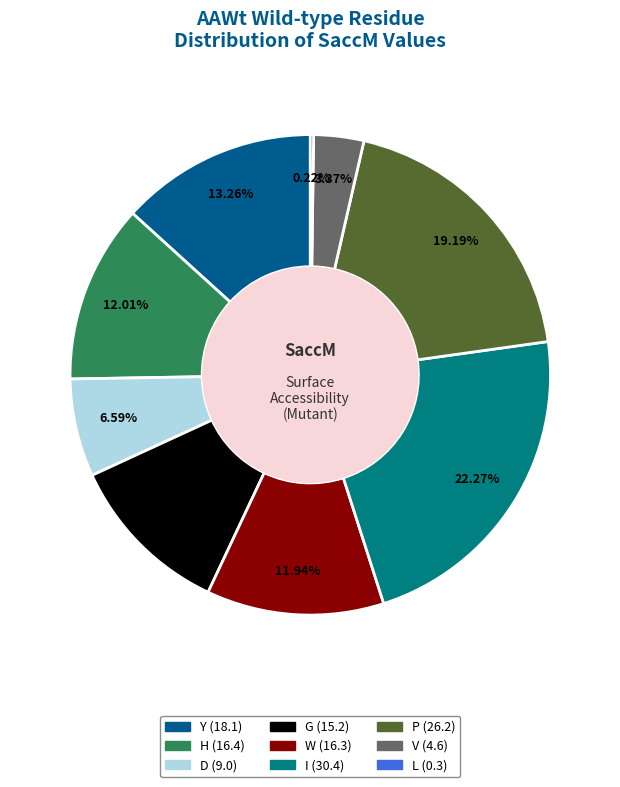

To the nearest percent, what is the difference between the largest and smallest slice percentages?

22%